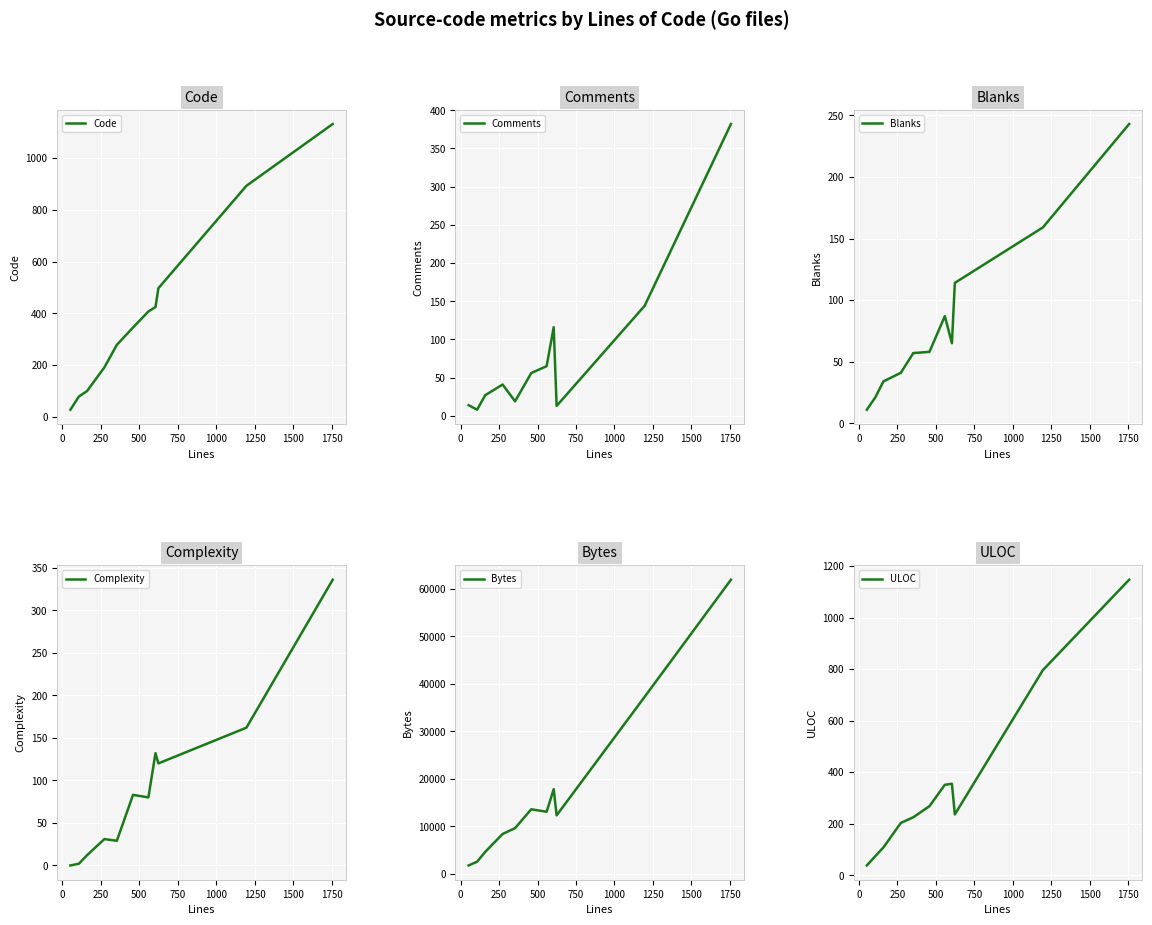

What is the highest value of the Code series?

1132